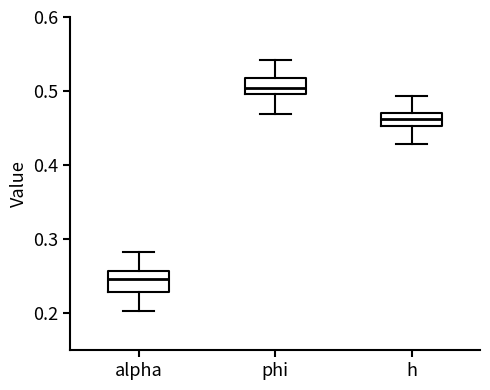

Where does the upper whisker of the box for h end on the y-axis? The values are not printed on the chart, so give them approximately, as read against the axis.

0.49